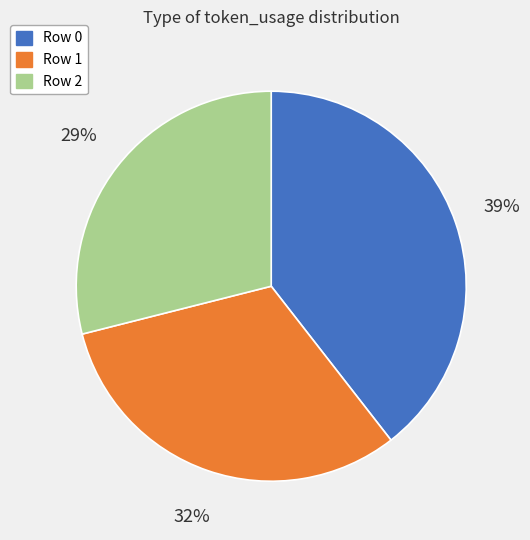

Combined, do Row 1 and Row 2 account for over 50%?

Yes